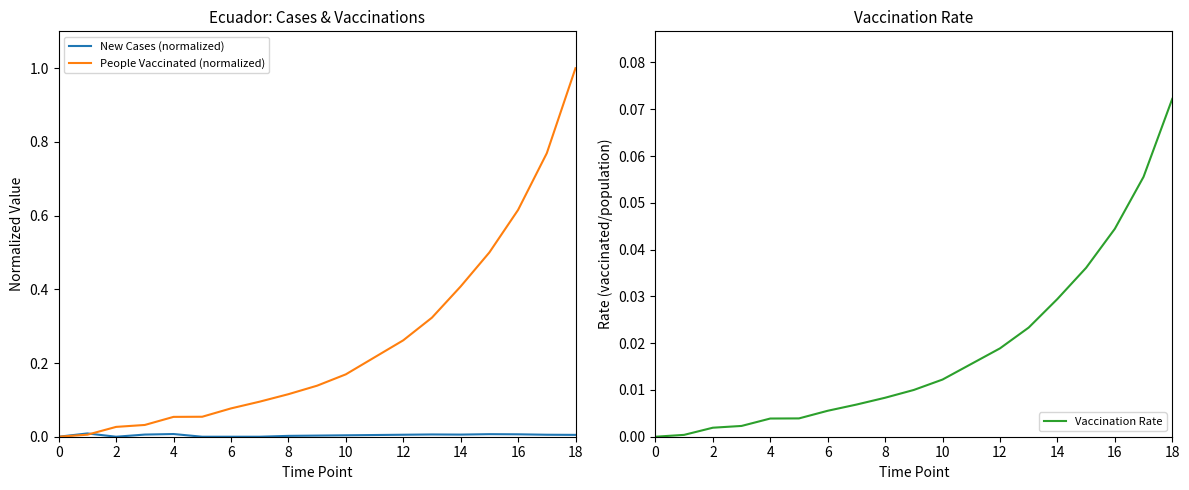

At how many categories does at least one series exceed 0?

19